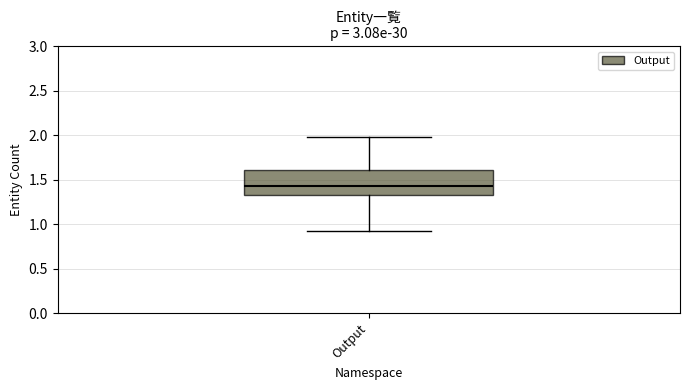

Transcribe this box plot: give where the median line is, the range the box spans, and where the two whiskers end, as read against the y-axis. The values are not printed on the chart, so give them approximately, as read against the axis.

median 1.45, box 1.30 to 1.60, whiskers 0.95 to 1.95